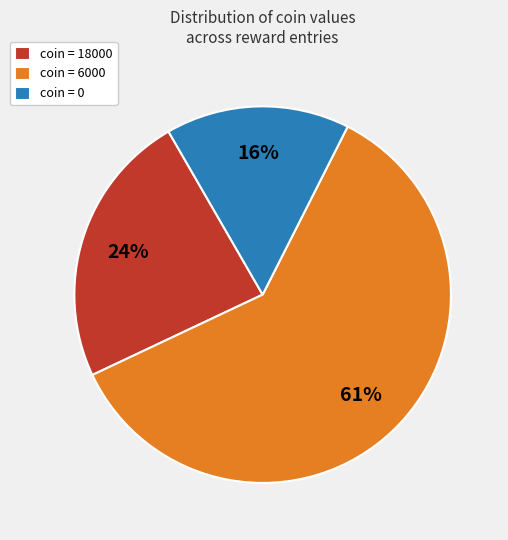

Combined, do coin = 18000 and coin = 0 account for over 50%?

No